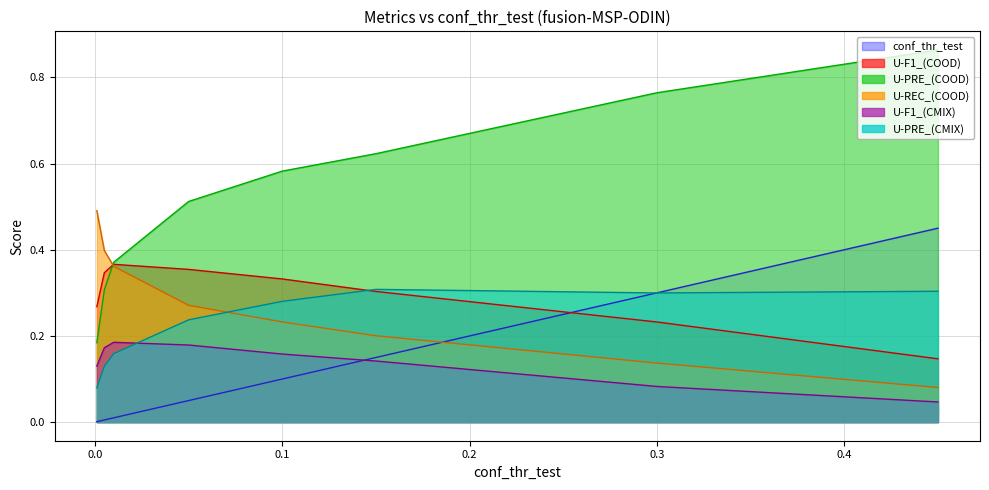

How many intersections are there between U-F1_(CMIX) and U-PRE_(CMIX)?

1